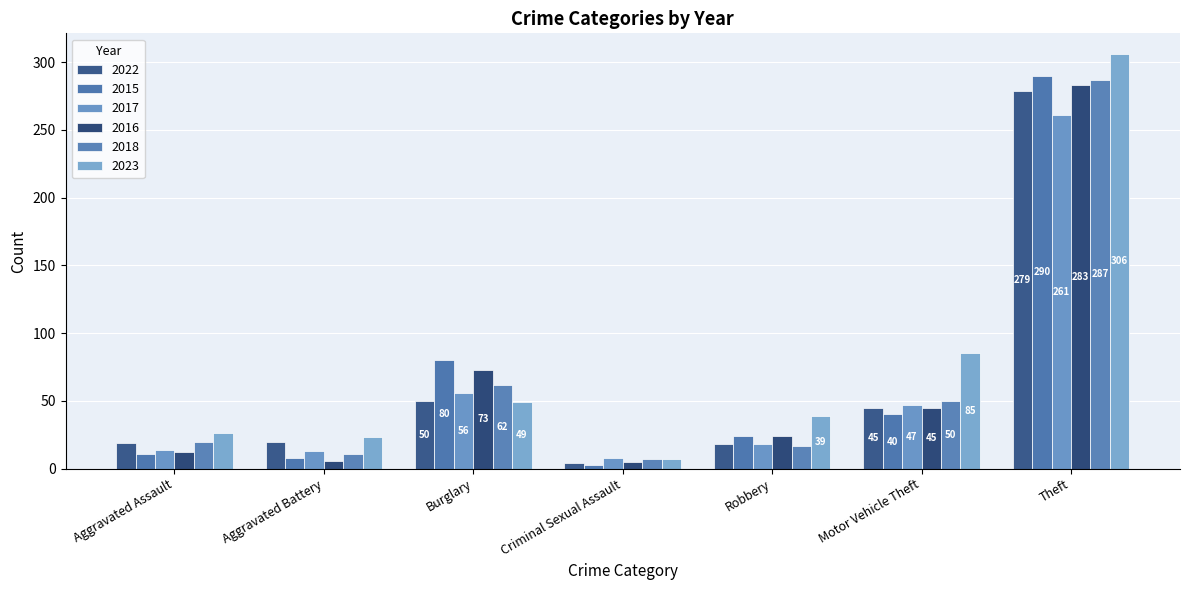

Rank the series at Aggravated Battery from highest to lowest value.

2023, 2022, 2017, 2018, 2015, 2016